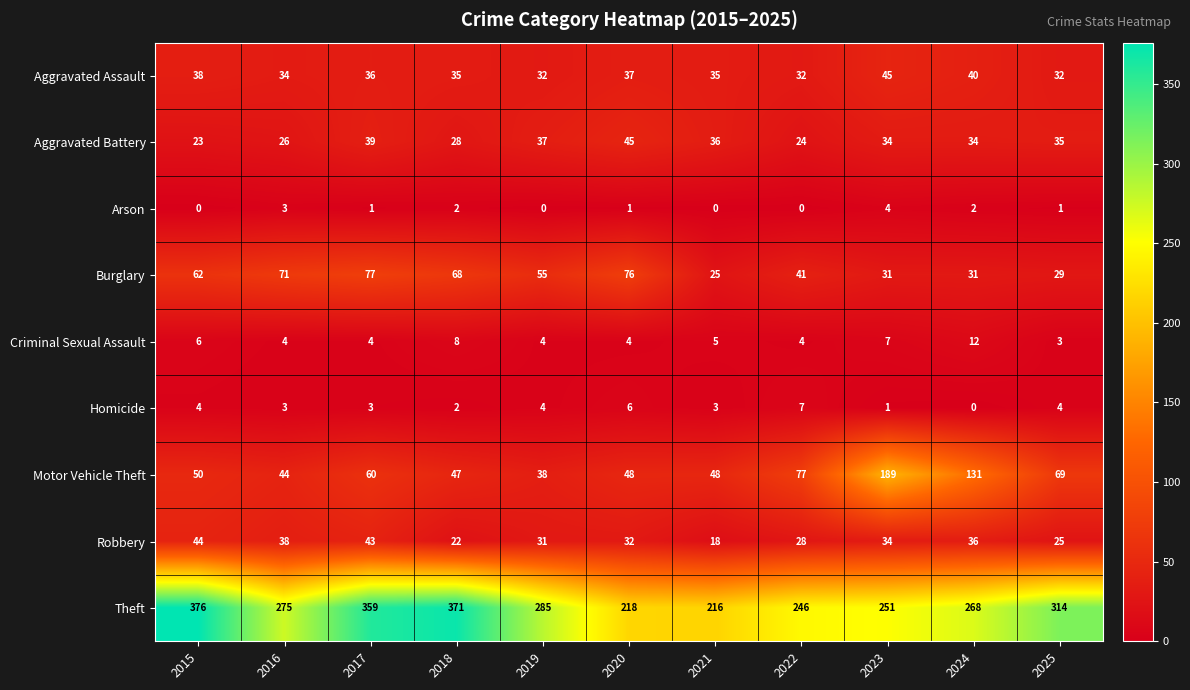

Rank the categories by Theft value from highest to lowest.

2015, 2018, 2017, 2025, 2019, 2016, 2024, 2023, 2022, 2020, 2021